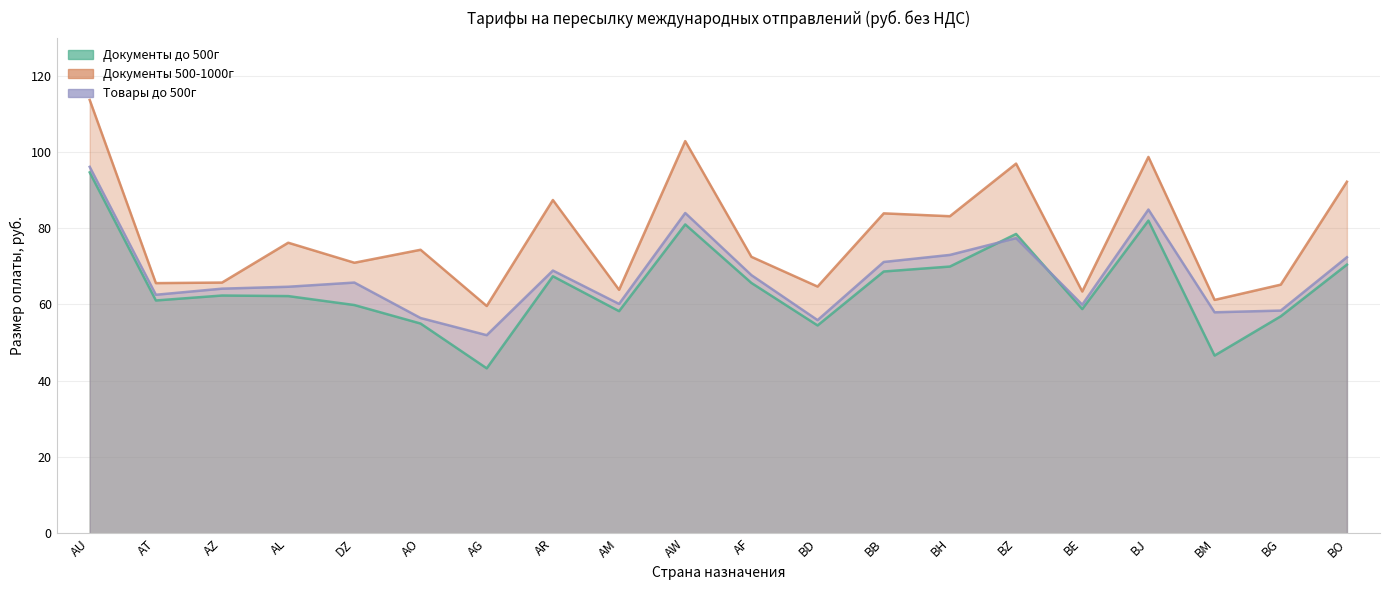

List the series in order of their overall mean, highest first.

Документы 500-1000г, Товары до 500г, Документы до 500г